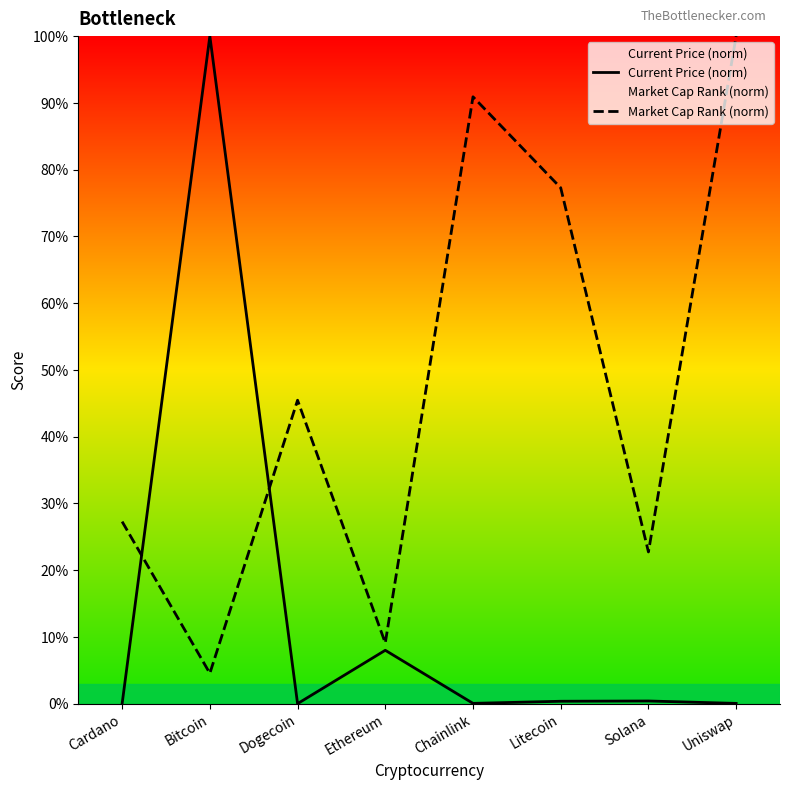

After their last crossing, which series has the higher values: Current Price (norm) or Market Cap Rank (norm)?

Market Cap Rank (norm)